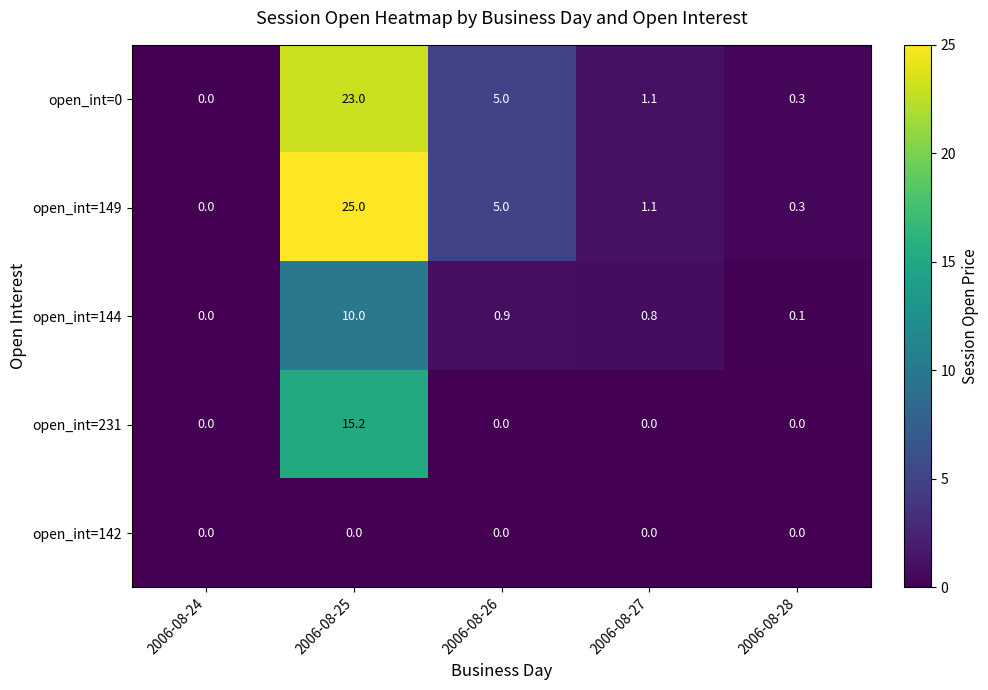

What is the average value of the open_int=0 series?

5.9